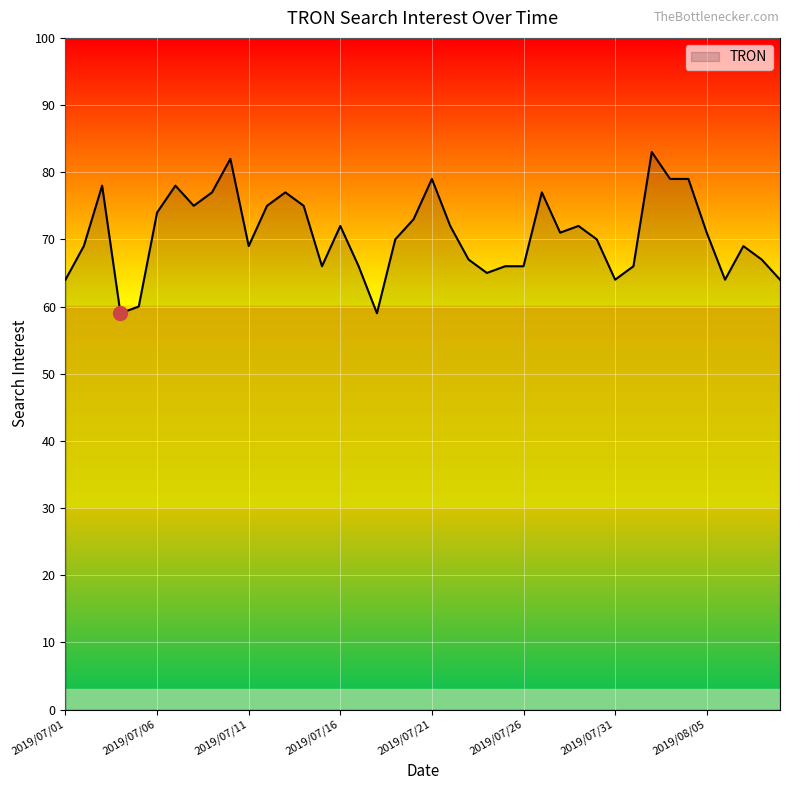

What is the greatest value displayed?

83